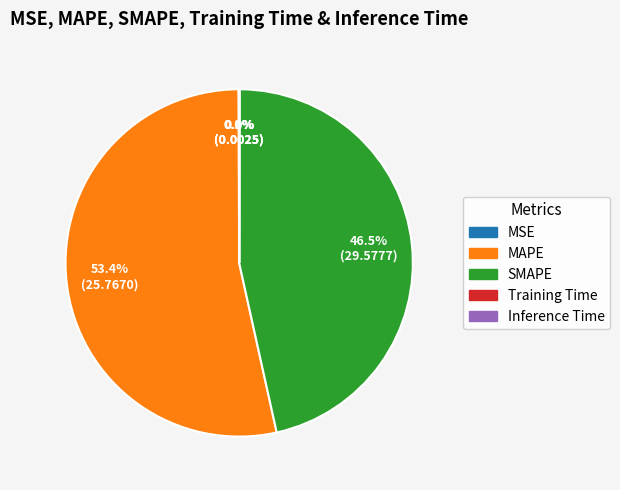

Which category has the biggest portion of the pie?

MAPE